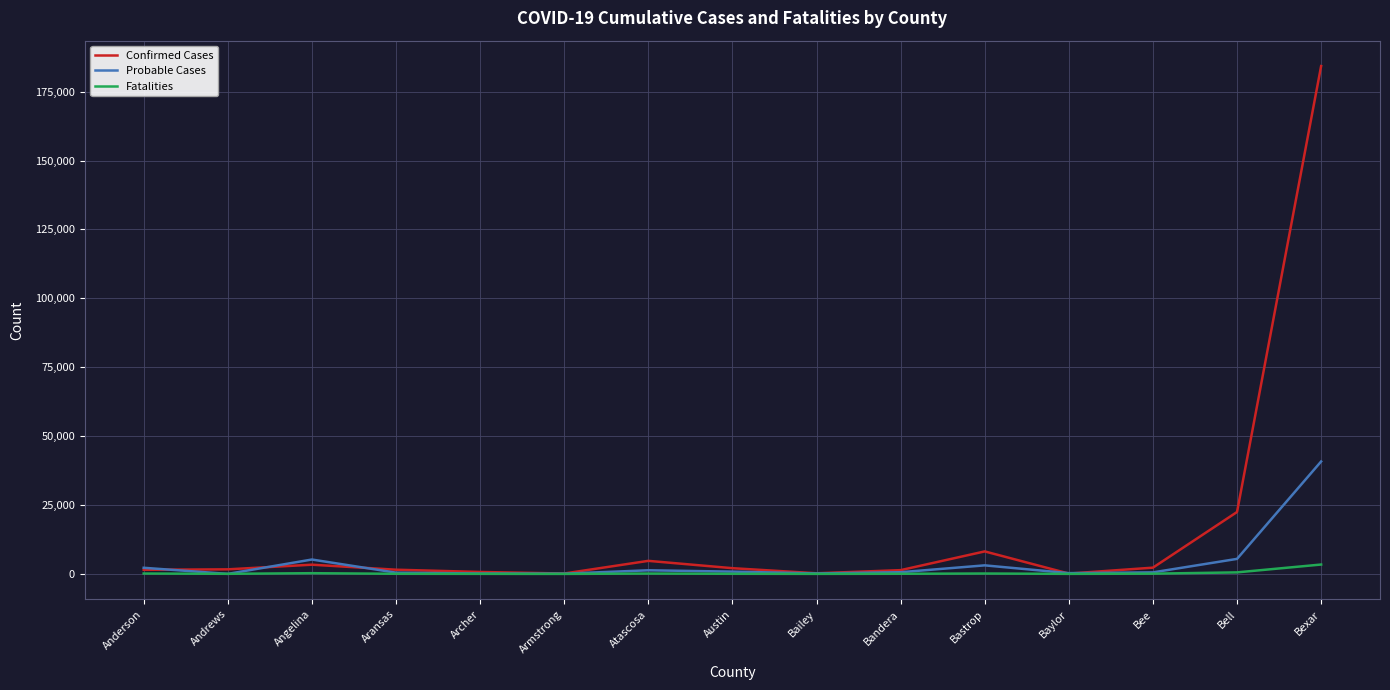

Where is the first local maximum for Confirmed Cases?

Angelina